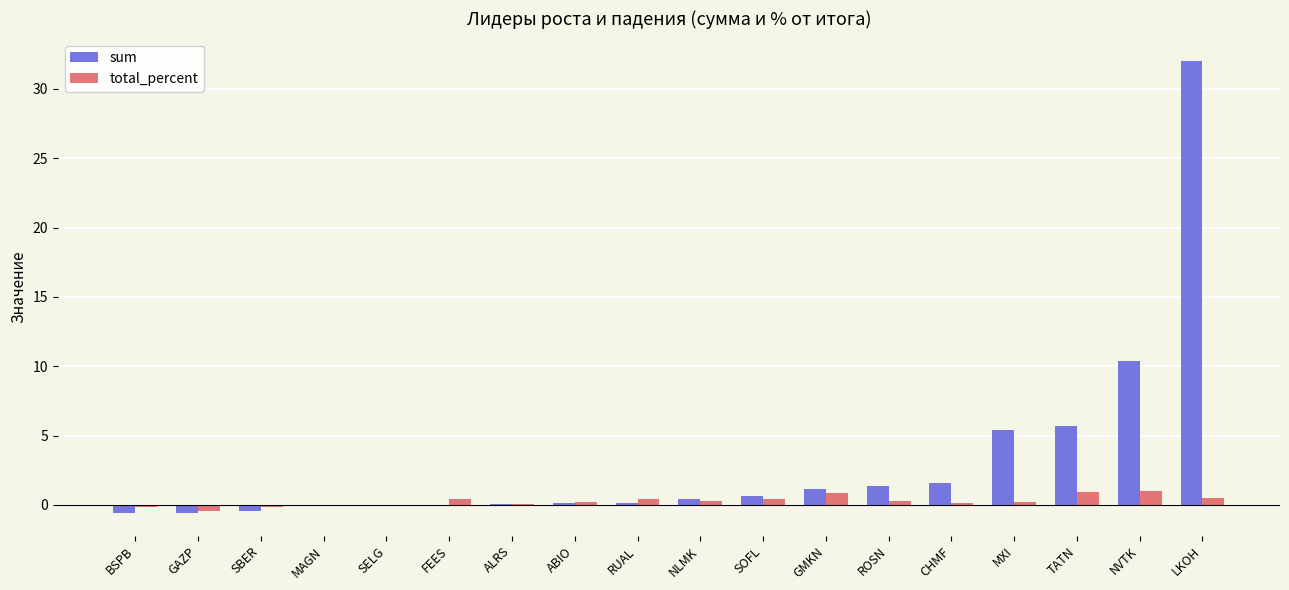

True or false: sum has a value of 20.8 at LKOH.

False